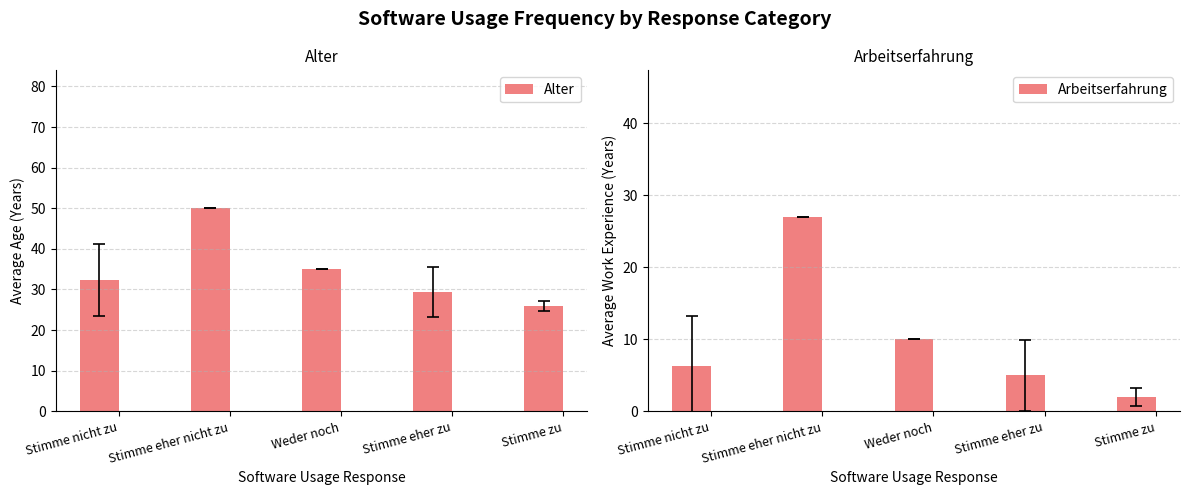

What is the value of the Alter bar at the 5th from the left?

26.0